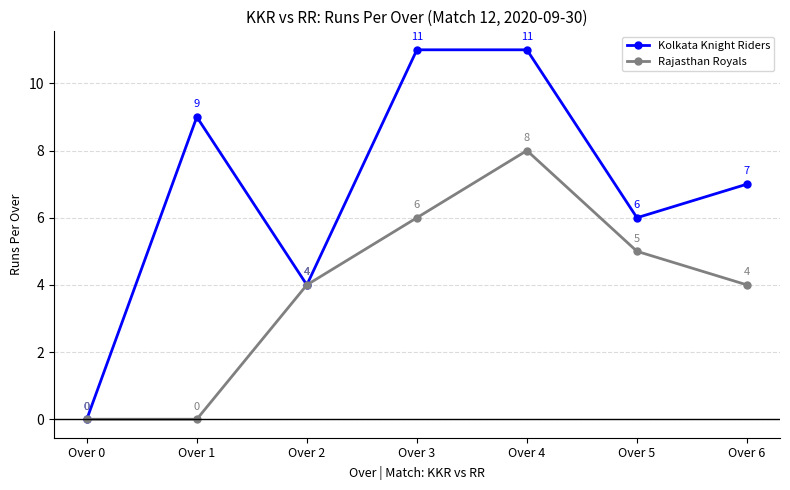

At how many categories does at least one series exceed 3?

6